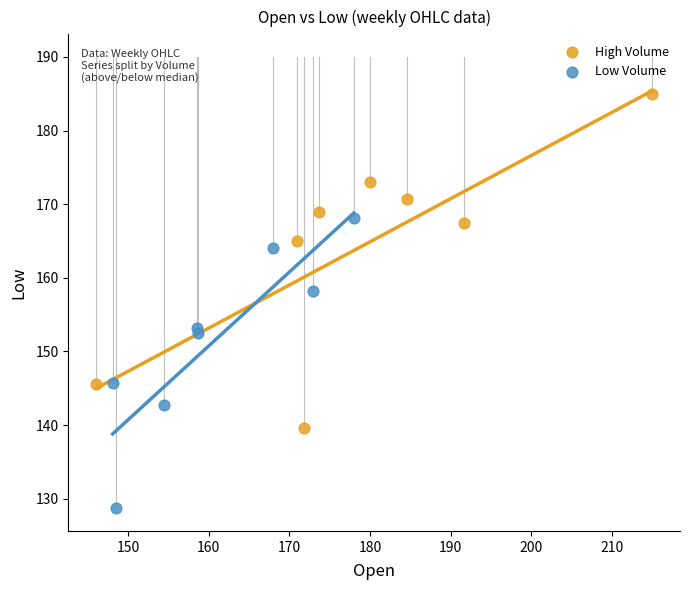

Which series contains the lowest Y value?

Low Volume